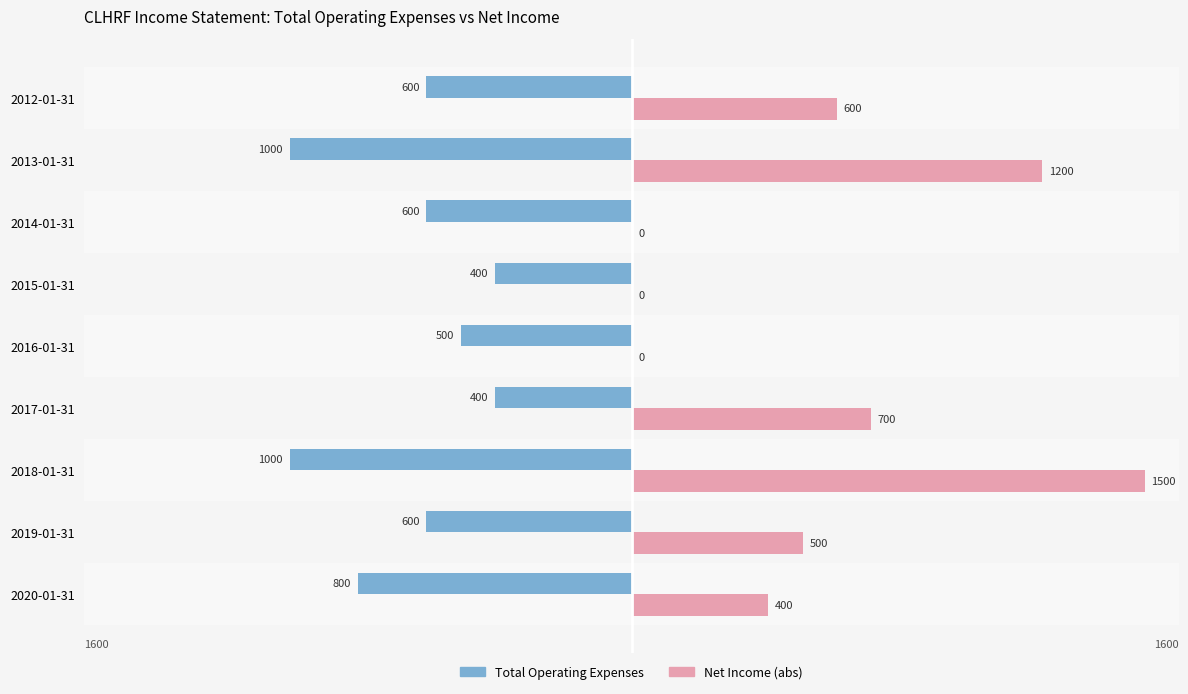

Count the number of data series in this chart.

2